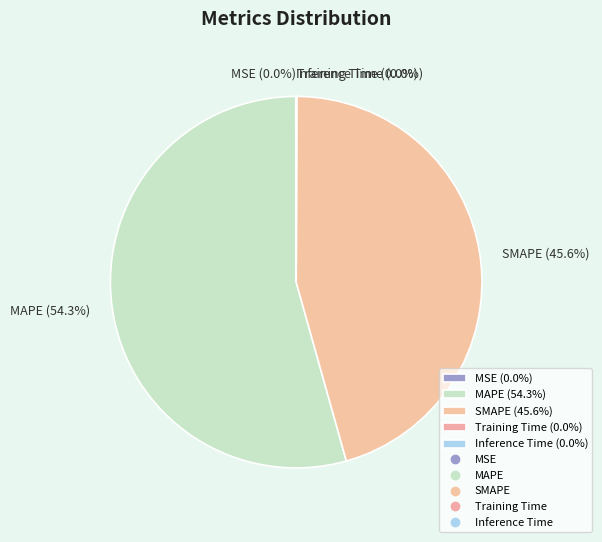

What is the largest slice in the pie chart?

MAPE